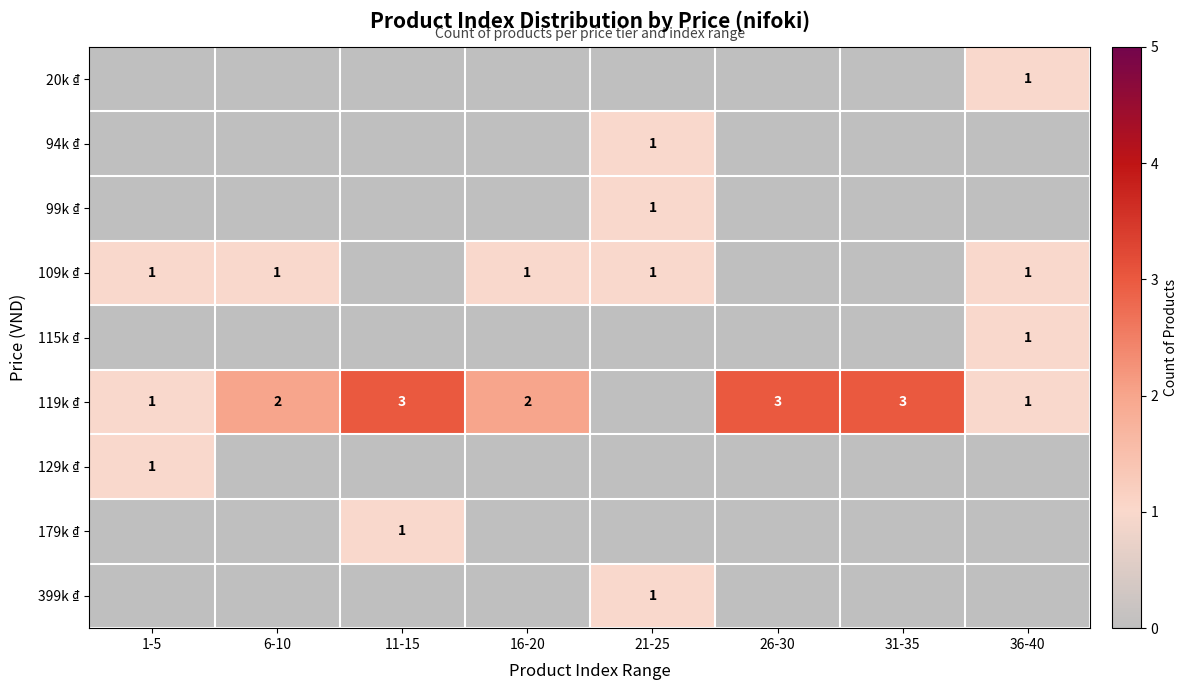

The 399k ₫ series shows 1 at 21-25. True or false?

True